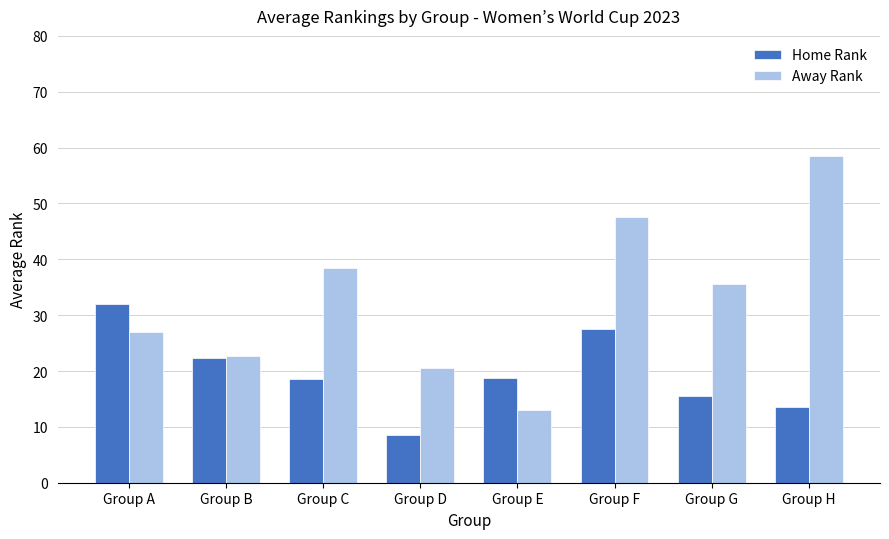

At which category is the sum across all series the highest?

Group F